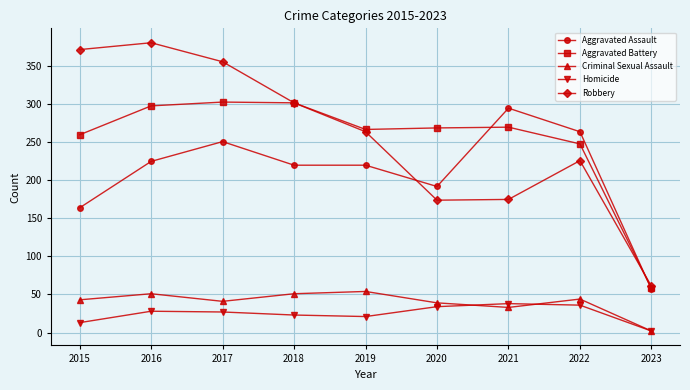

Which series has the largest range (max minus min)?

Robbery